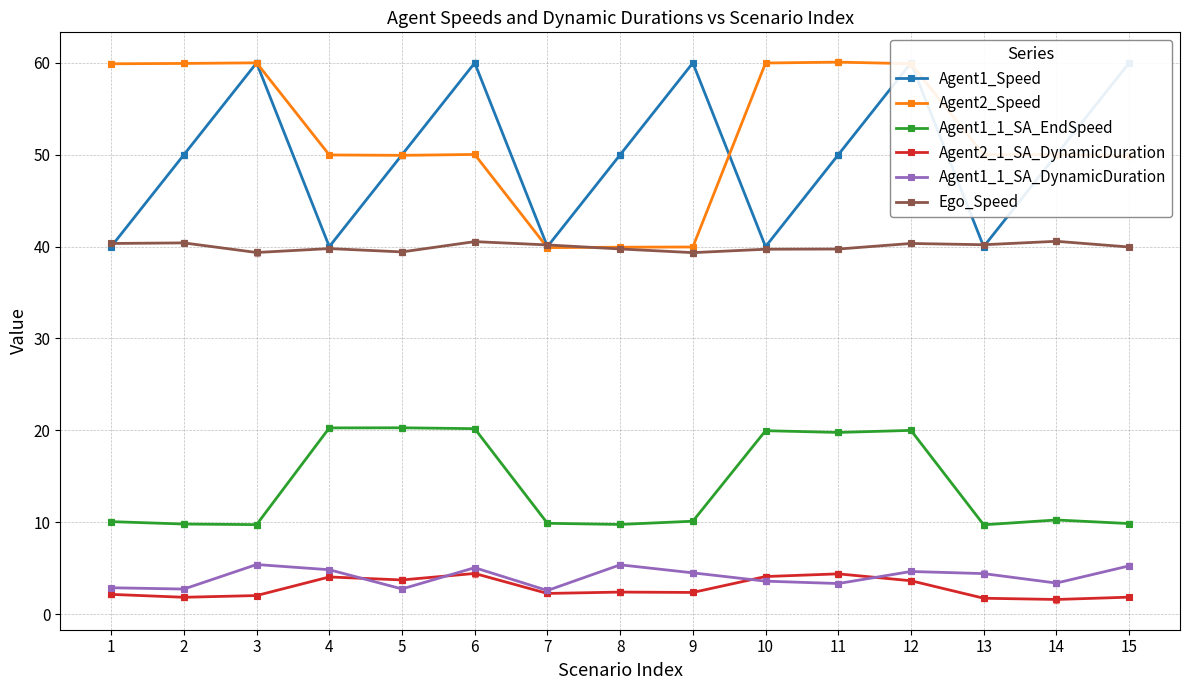

What is the difference between the maximum and second lowest values in the Ego_Speed series?

1.2